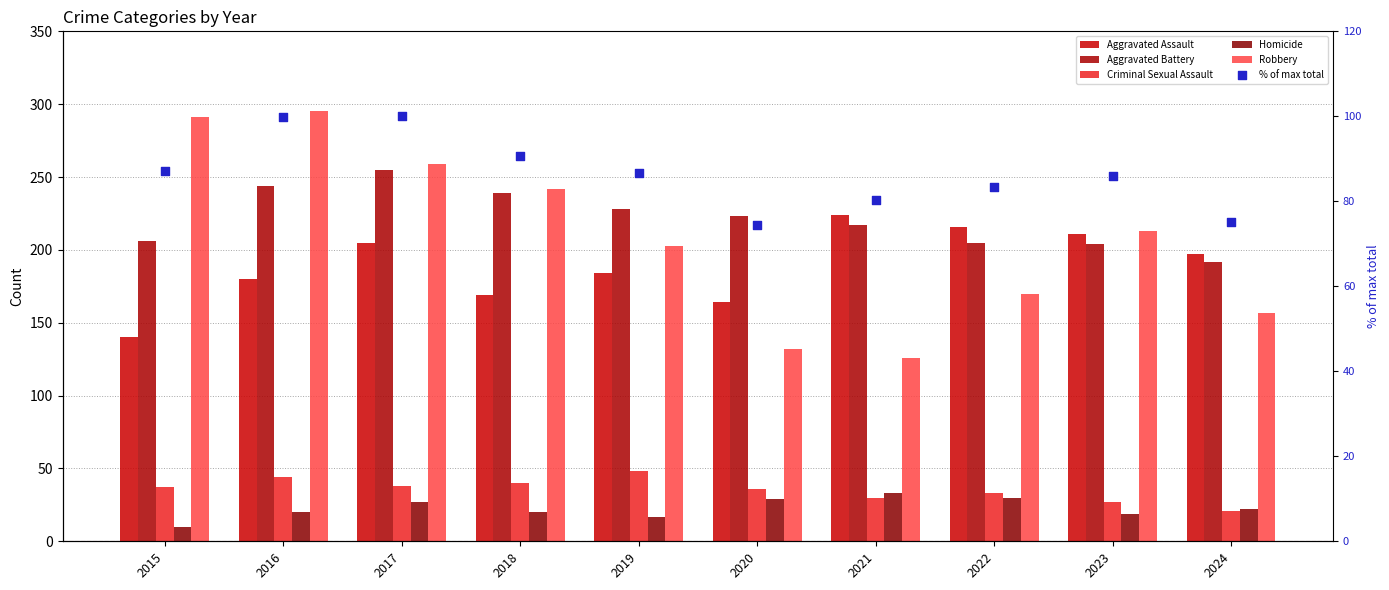

What are all the series names shown in the legend?

Aggravated Assault, Aggravated Battery, Criminal Sexual Assault, Homicide, Robbery, % of max total